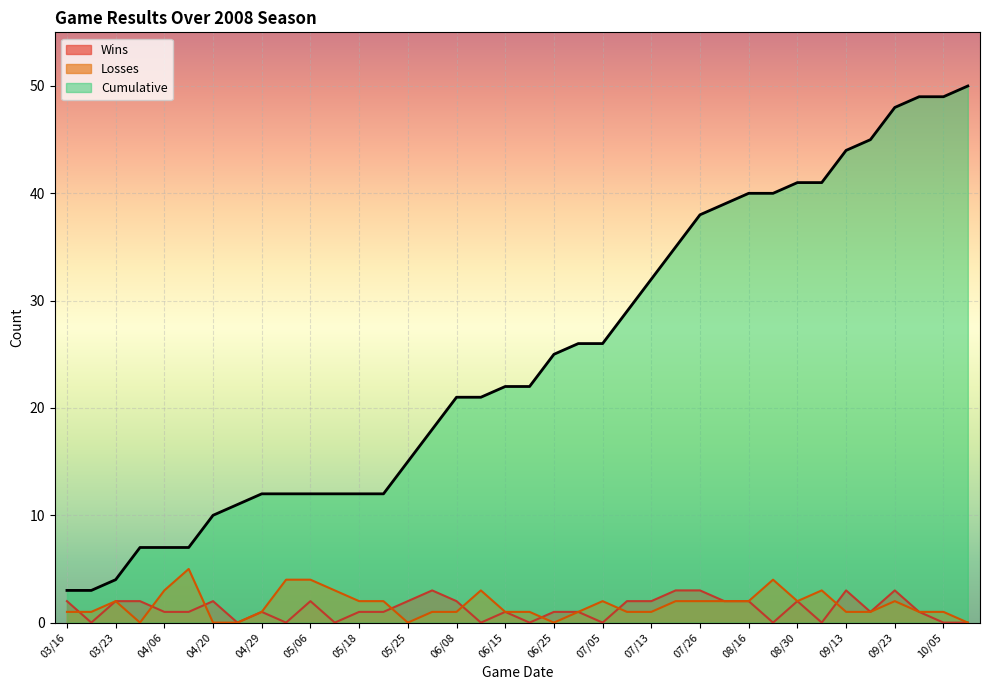

Is it true that Losses equals 1 at 03/20?

True